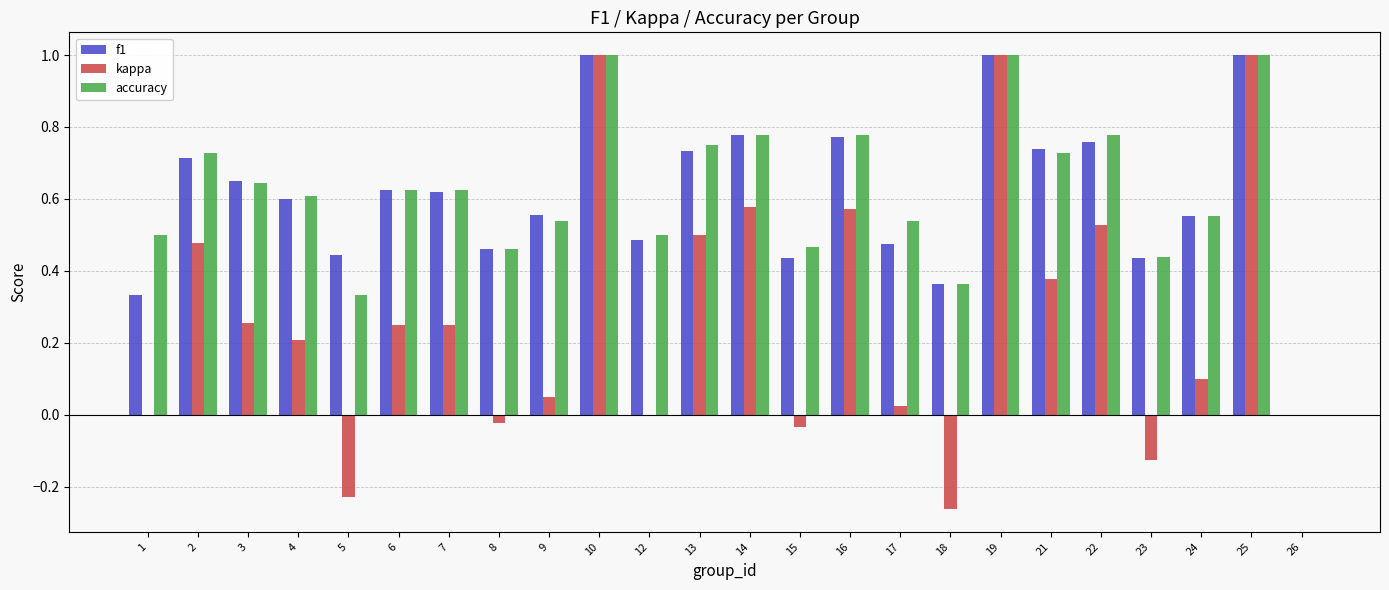

What is the sum of all kappa values?

6.5